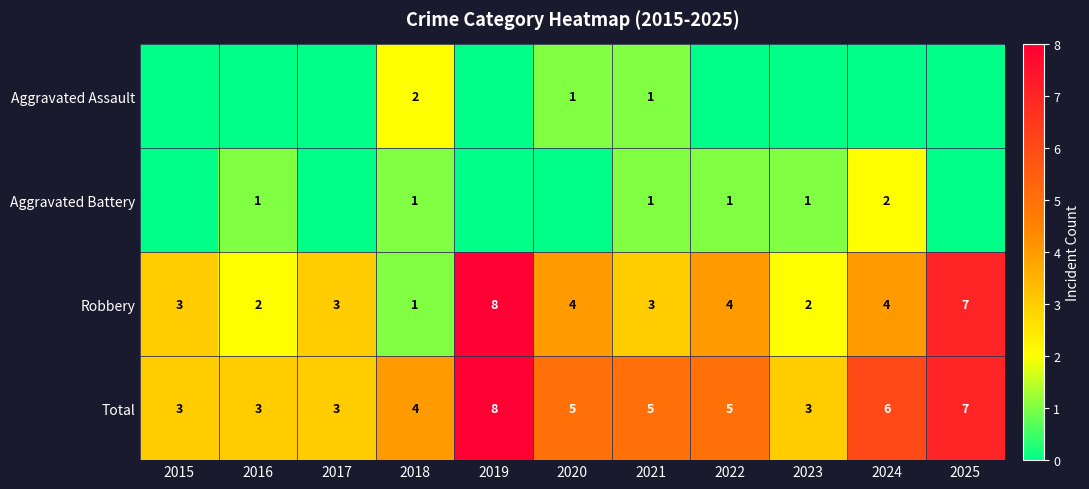

Which series has the largest range (max minus min)?

Robbery